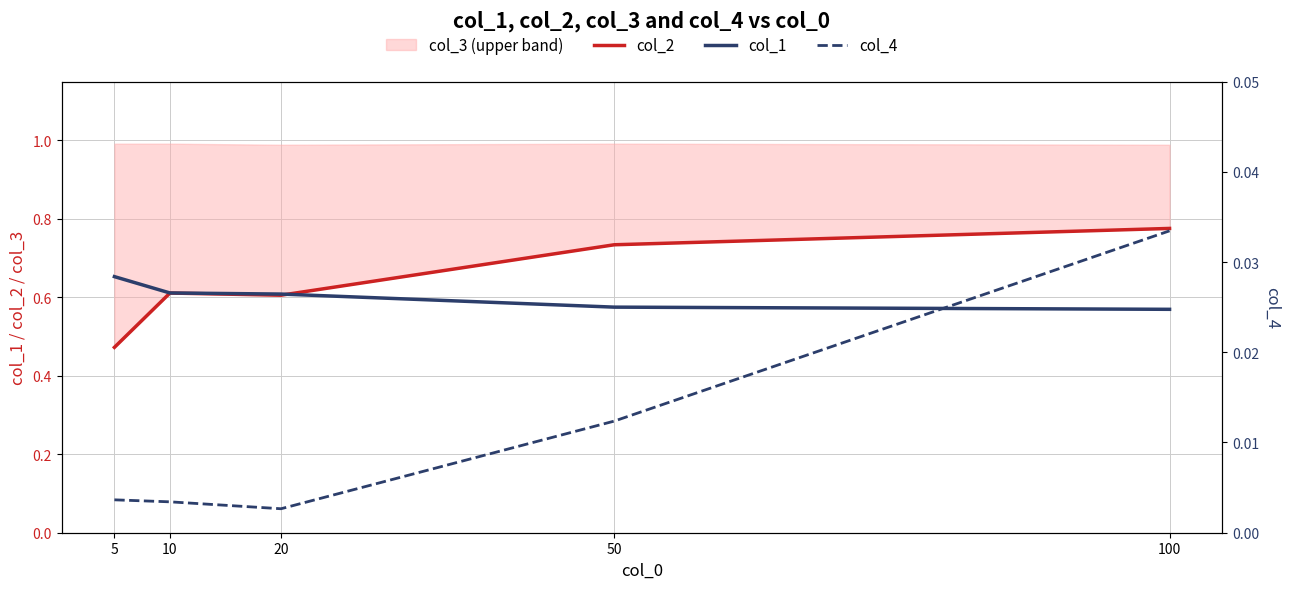

What is the value of the col_1 point at the 1st from the left?

0.7